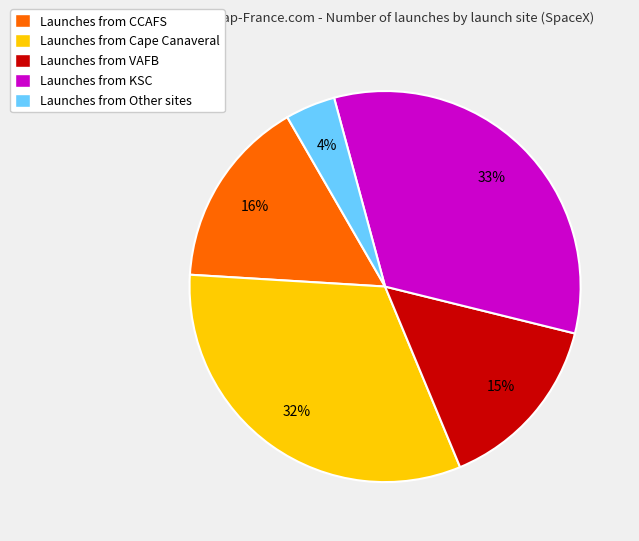

Combined, do Launches from VAFB and Launches from Other sites account for over 50%?

No